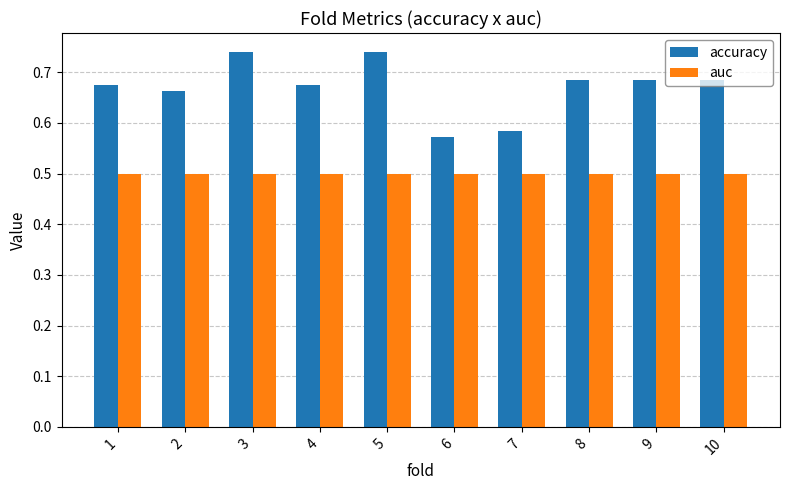

How many data points does each series have?

10